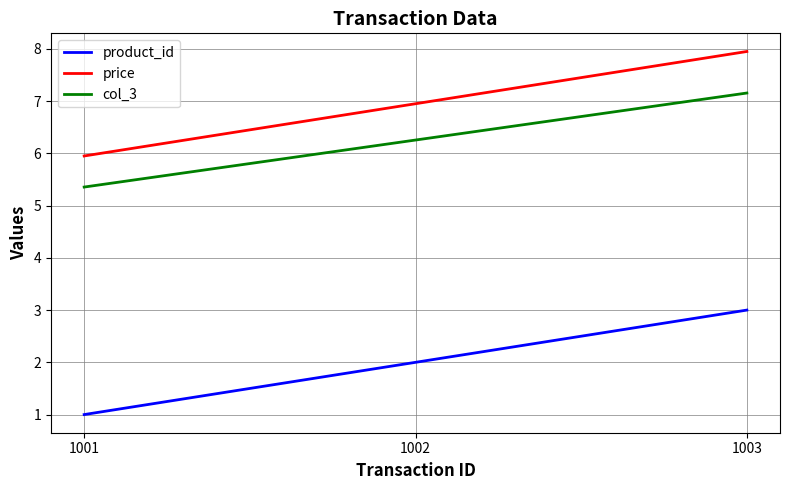

What is the approximate value of price at 1003?

8.0